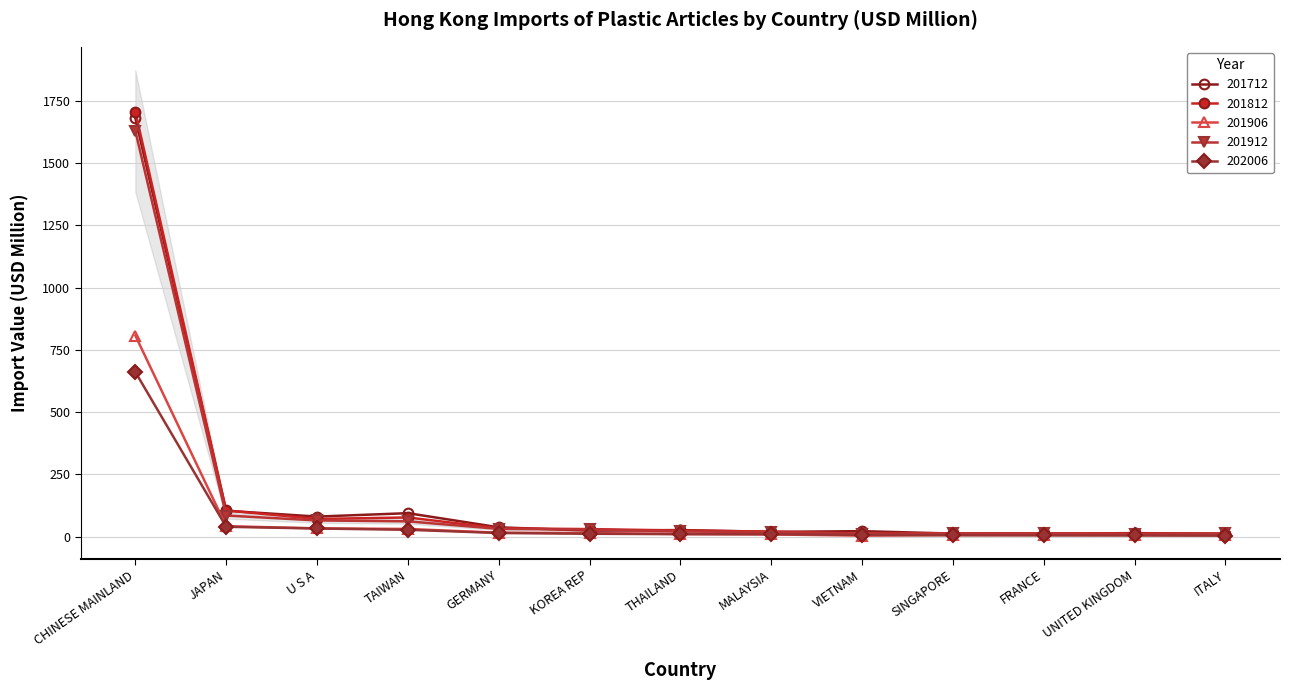

What is the total value across all series at VIETNAM?

55.6